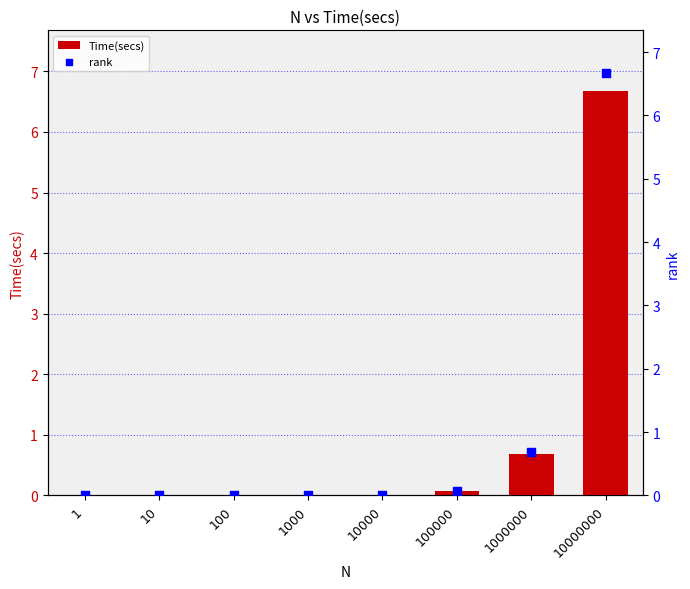

What are all the series names shown in the legend?

Time(secs), rank